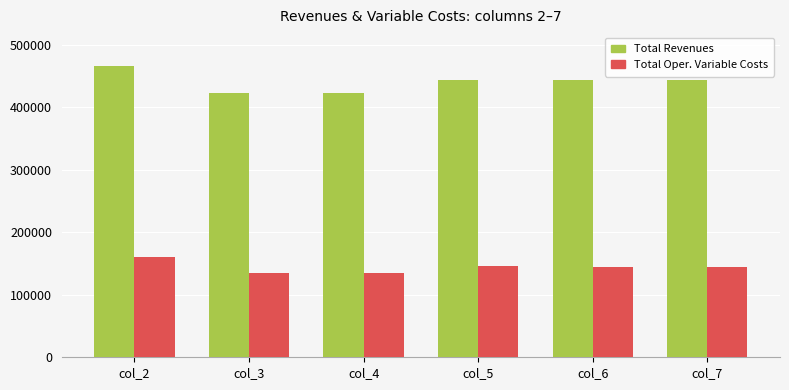

At which label does Total Oper. Variable Costs first exceed 144892?

col_2